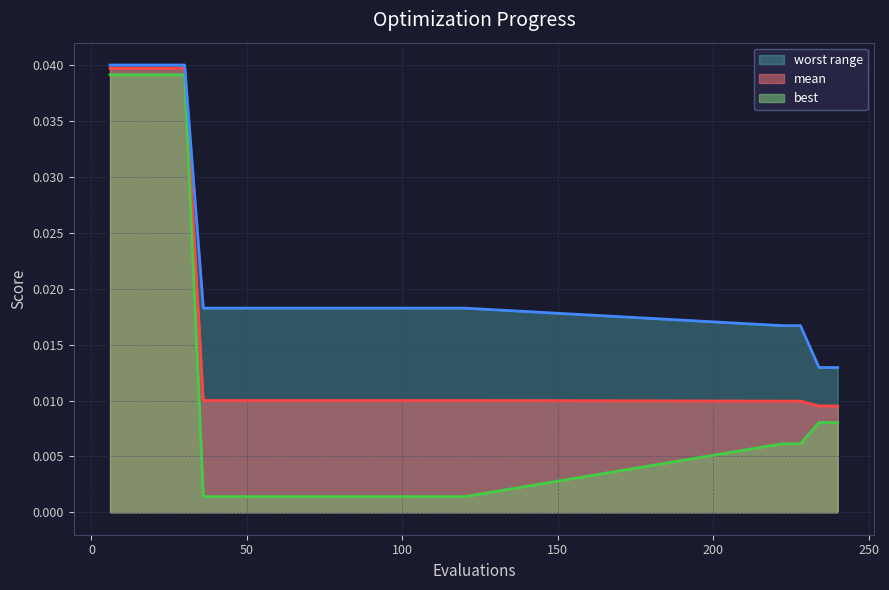

Between 78 and 84, which is larger?

78